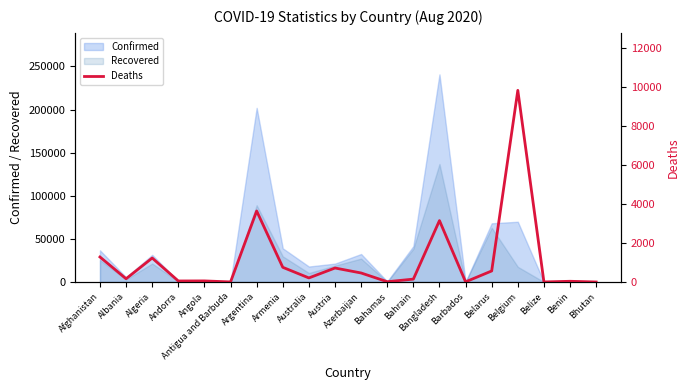

Rank the categories by value from highest to lowest.

Belgium, Argentina, Bangladesh, Afghanistan, Algeria, Armenia, Austria, Belarus, Azerbaijan, Australia, Albania, Bahrain, Angola, Andorra, Benin, Bahamas, Barbados, Antigua and Barbuda, Belize, Bhutan